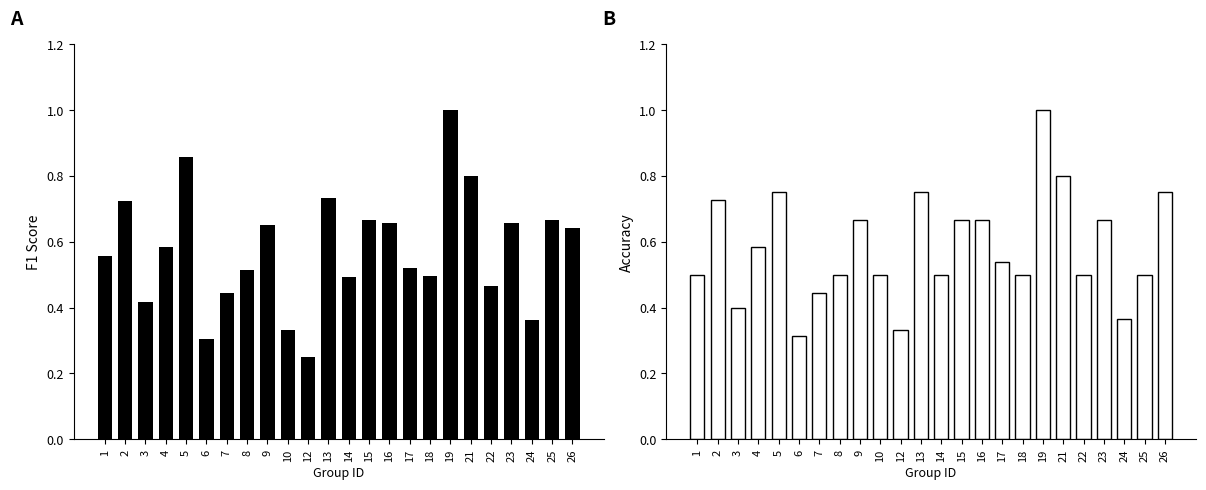

Reading right to left, transcribe all the data shown in this chart.

f1: 26=0.6	25=0.7	24=0.4	23=0.7	22=0.5	21=0.8	19=1.0	18=0.5	17=0.5	16=0.7	15=0.7	14=0.5	13=0.7	12=0.2	10=0.3	9=0.7	8=0.5	7=0.4	6=0.3	5=0.9	4=0.6	3=0.4	2=0.7	1=0.6
accuracy: 26=0.8	25=0.5	24=0.4	23=0.7	22=0.5	21=0.8	19=1.0	18=0.5	17=0.5	16=0.7	15=0.7	14=0.5	13=0.8	12=0.3	10=0.5	9=0.7	8=0.5	7=0.4	6=0.3	5=0.8	4=0.6	3=0.4	2=0.7	1=0.5